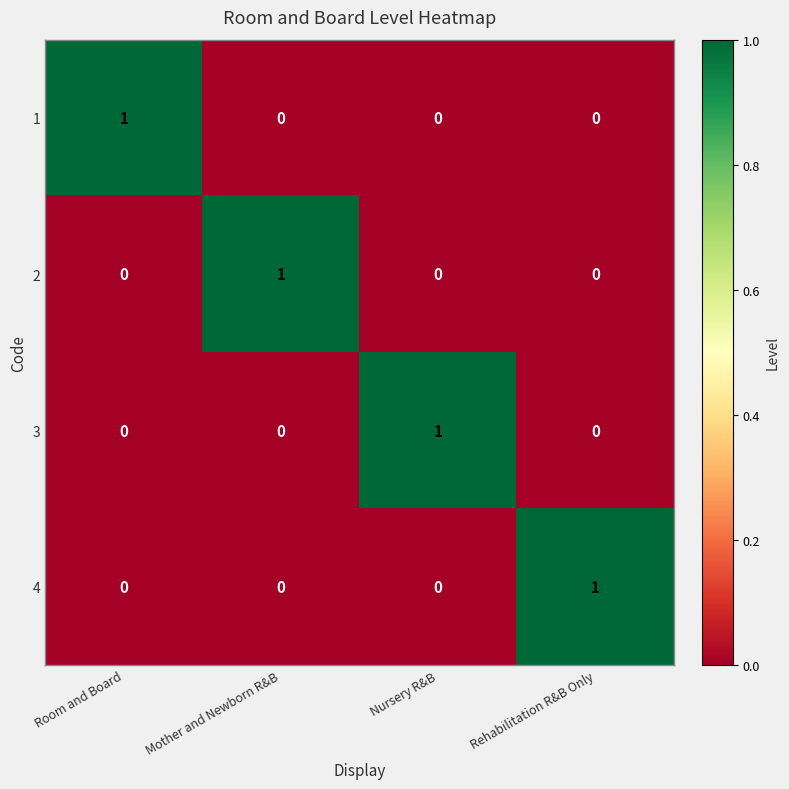

Reading right to left, transcribe all the data shown in this chart.

1: Rehabilitation R&B Only=0	Nursery R&B=0	Mother and Newborn R&B=0	Room and Board=1
2: Rehabilitation R&B Only=0	Nursery R&B=0	Mother and Newborn R&B=1	Room and Board=0
3: Rehabilitation R&B Only=0	Nursery R&B=1	Mother and Newborn R&B=0	Room and Board=0
4: Rehabilitation R&B Only=1	Nursery R&B=0	Mother and Newborn R&B=0	Room and Board=0